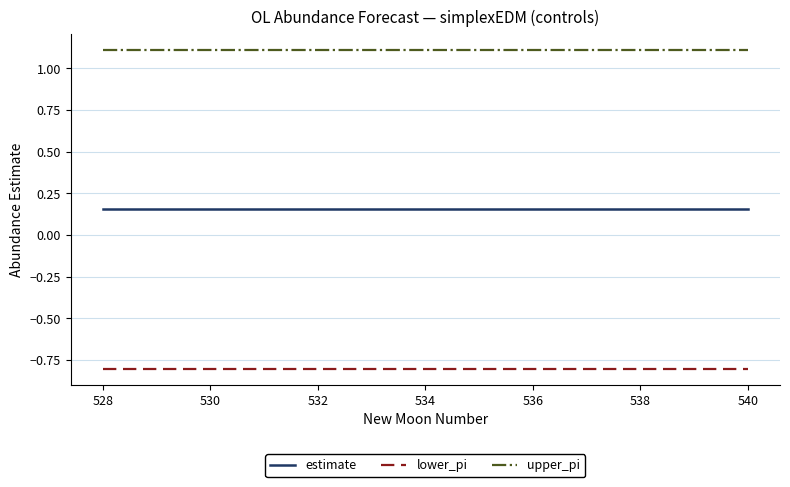

How many lines are shown in the chart?

3